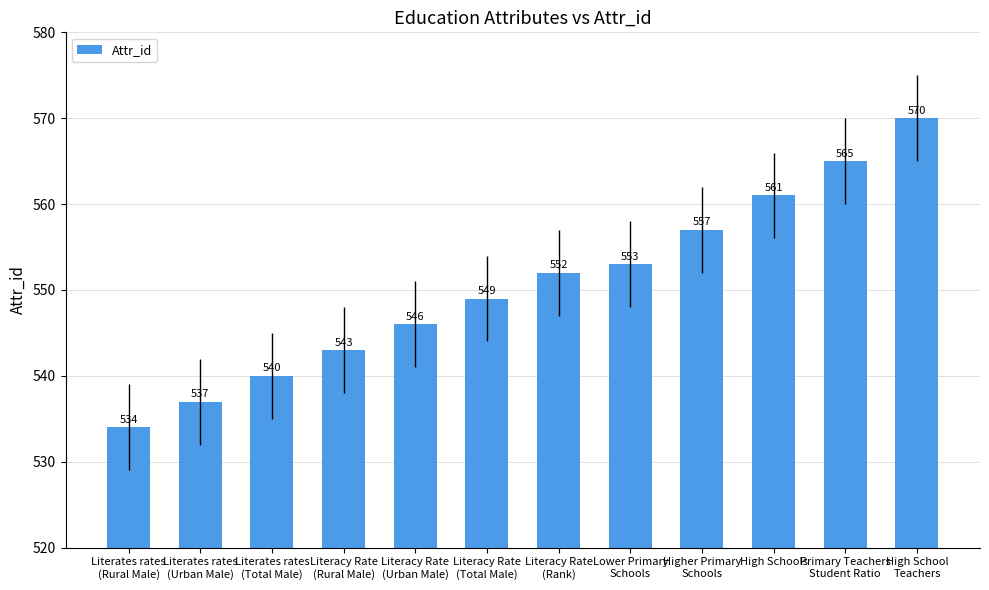

True or false: the data shows 552 at Literacy Rate
(Rank).

True